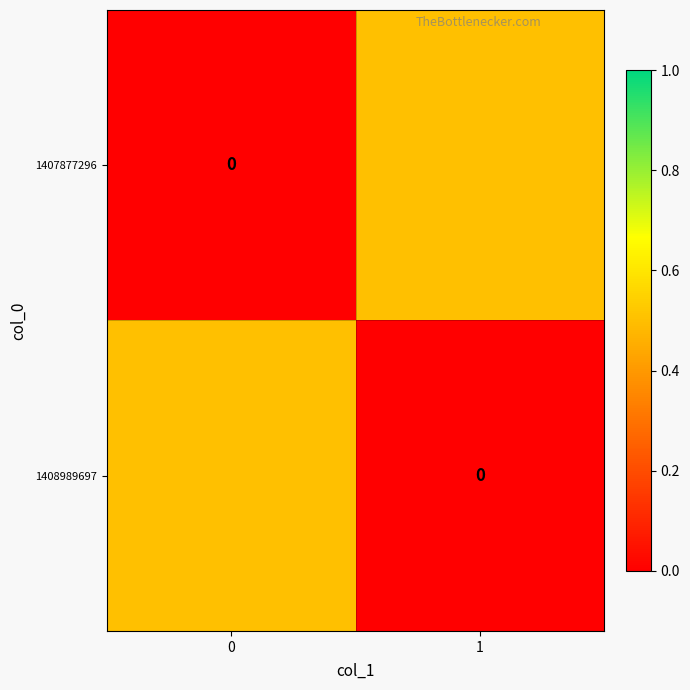

Count the number of categories in the chart.

2